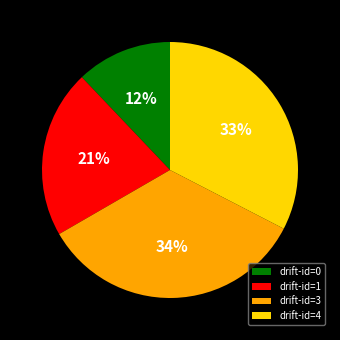

How many slices are in this pie chart?

4